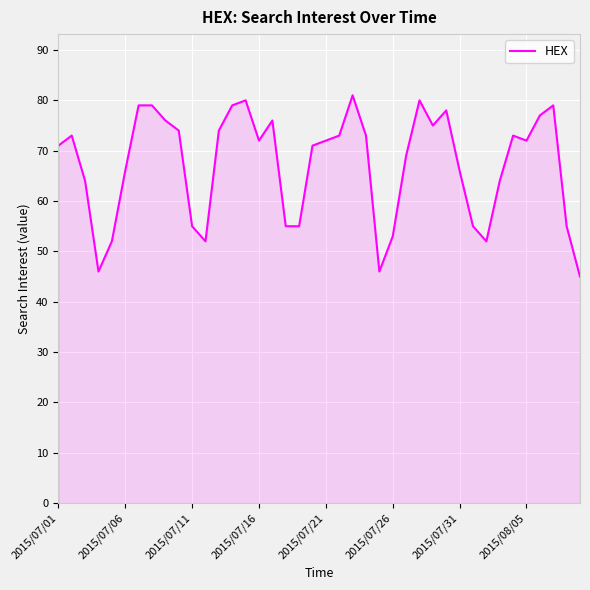

What is the maximum value shown in the chart?

81